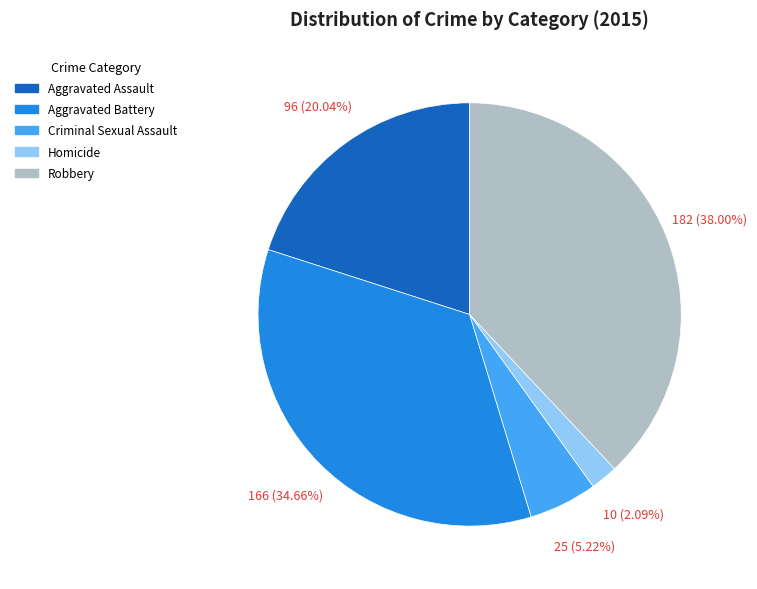

To the nearest percent, what percentage of the pie is Criminal Sexual Assault?

5%